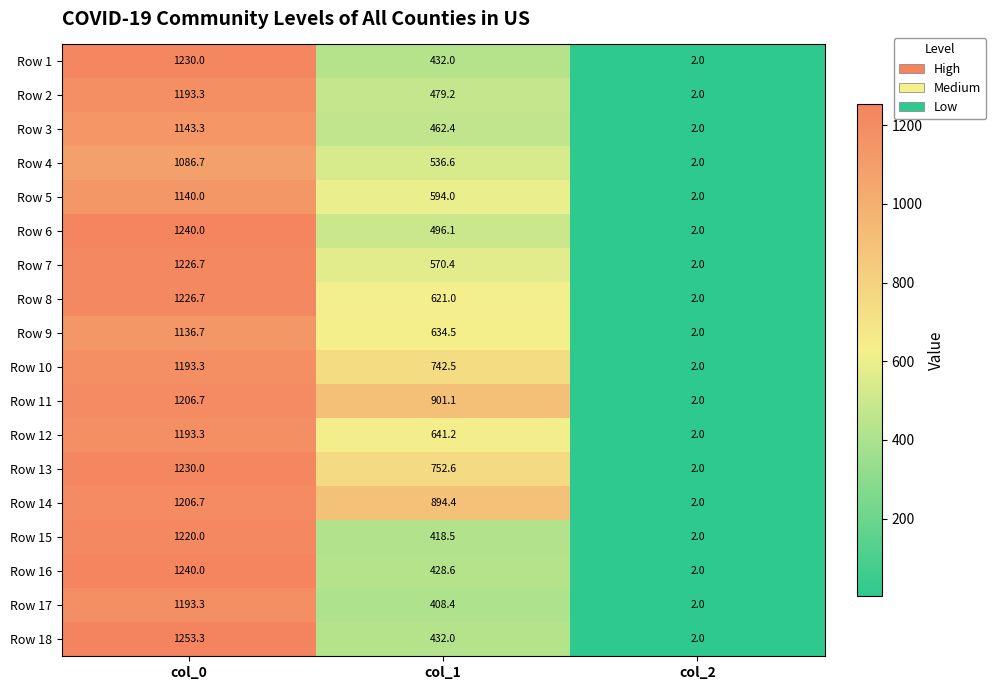

List the labels in order of Row 17 value, largest first.

col_0, col_1, col_2